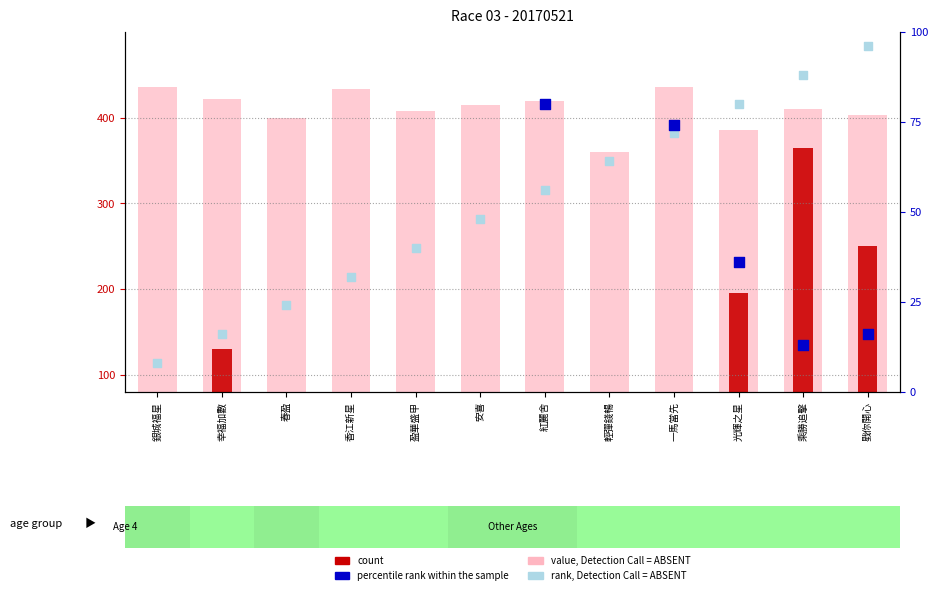

Which series contains the lowest Y value?

rank, Detection Call = ABSENT